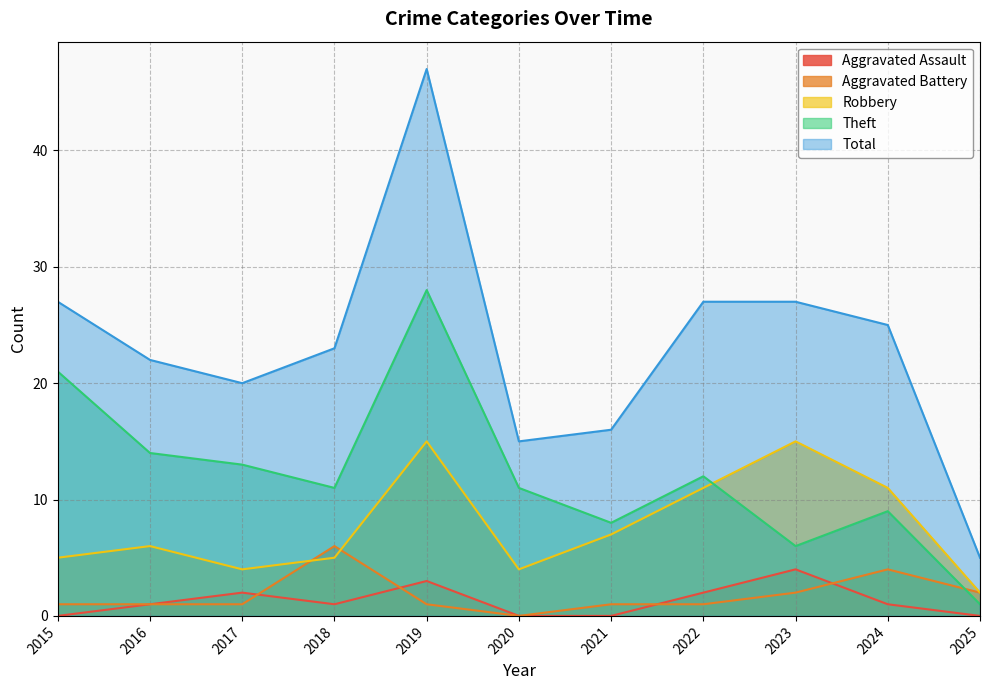

Which series changed the most between 2018 and 2023?

Robbery